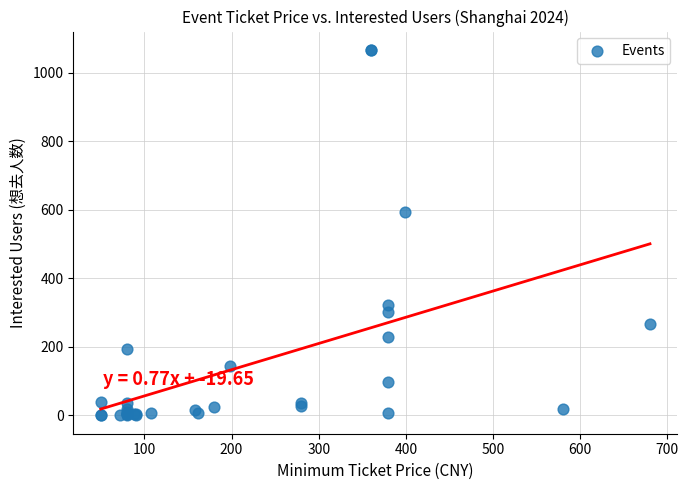

What Y value in the scatter plot is closest to 533?

595